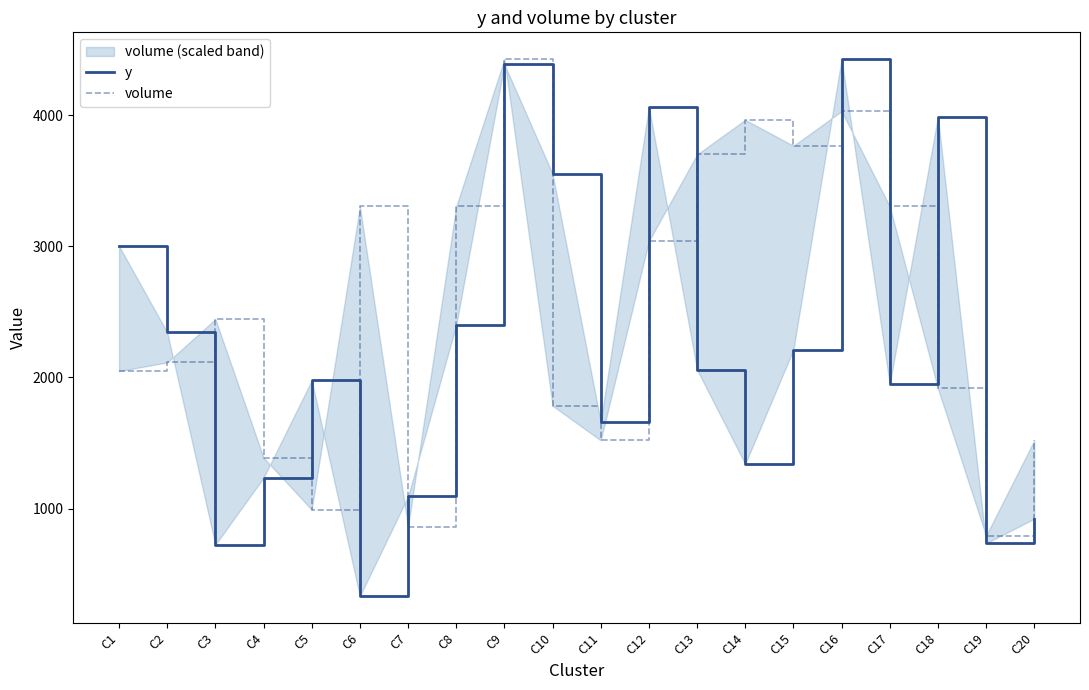

What is the sum of the y values at C10 and C17?

5501.0